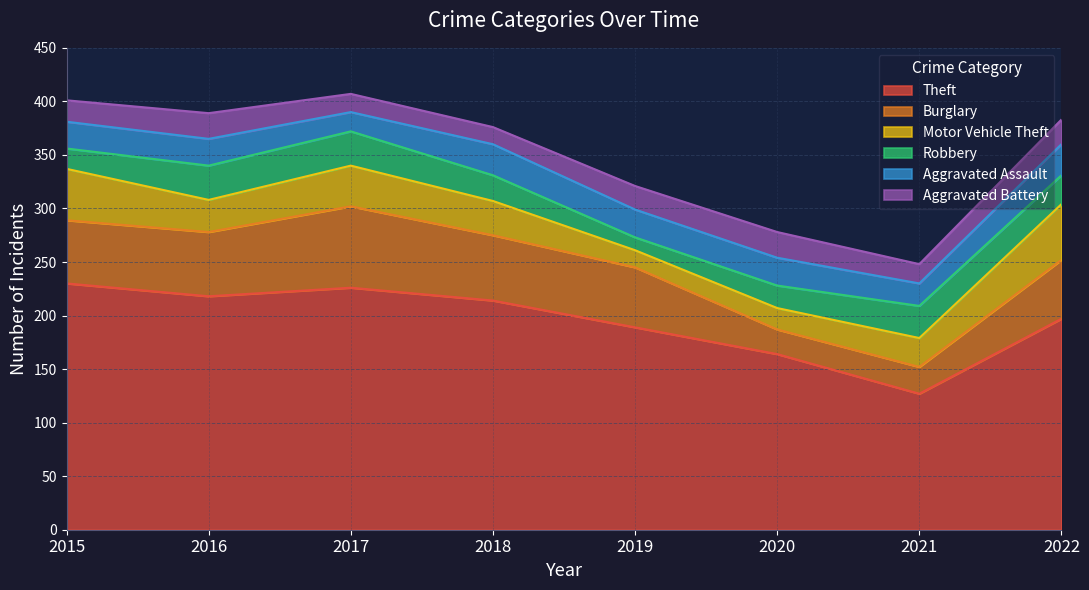

Does the chart display data point markers on the line(s)?

No